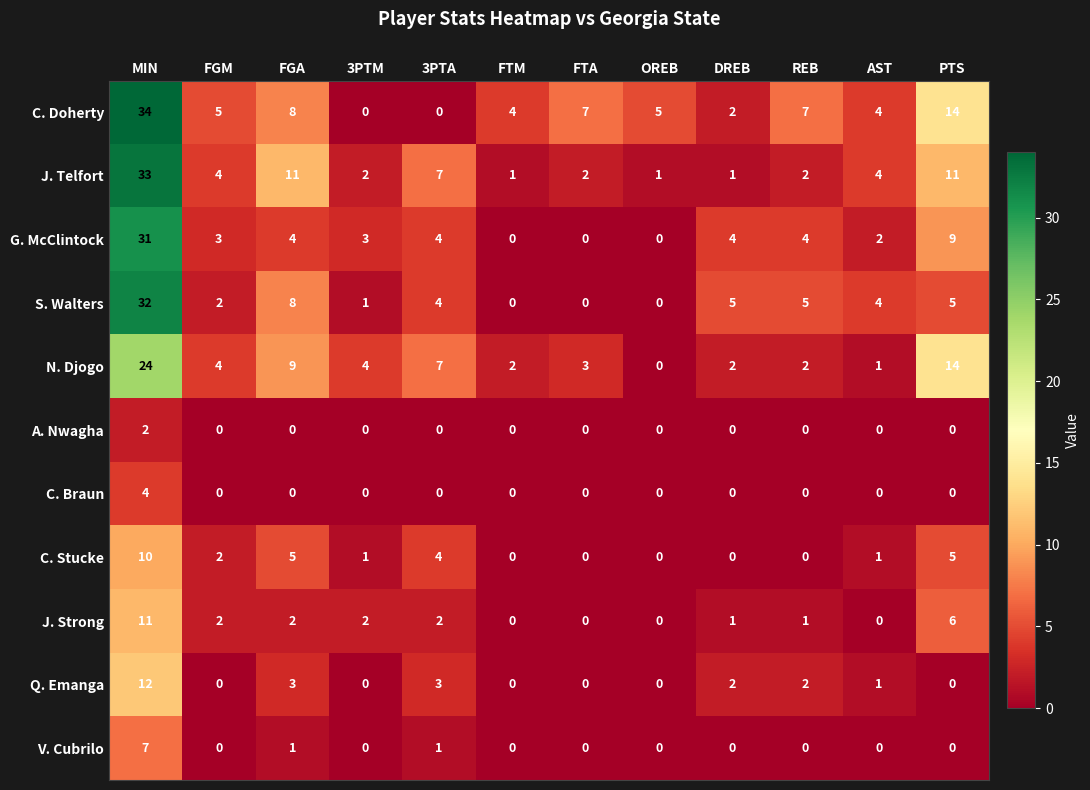

Is it true that J. Telfort equals 51 at MIN?

False